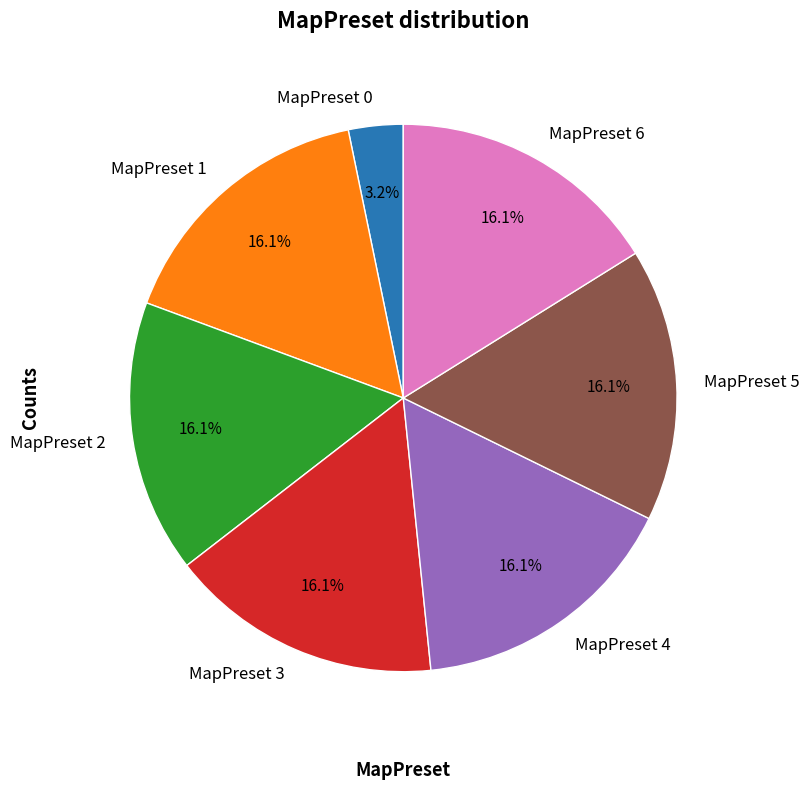

Which slice is the smallest?

MapPreset 0